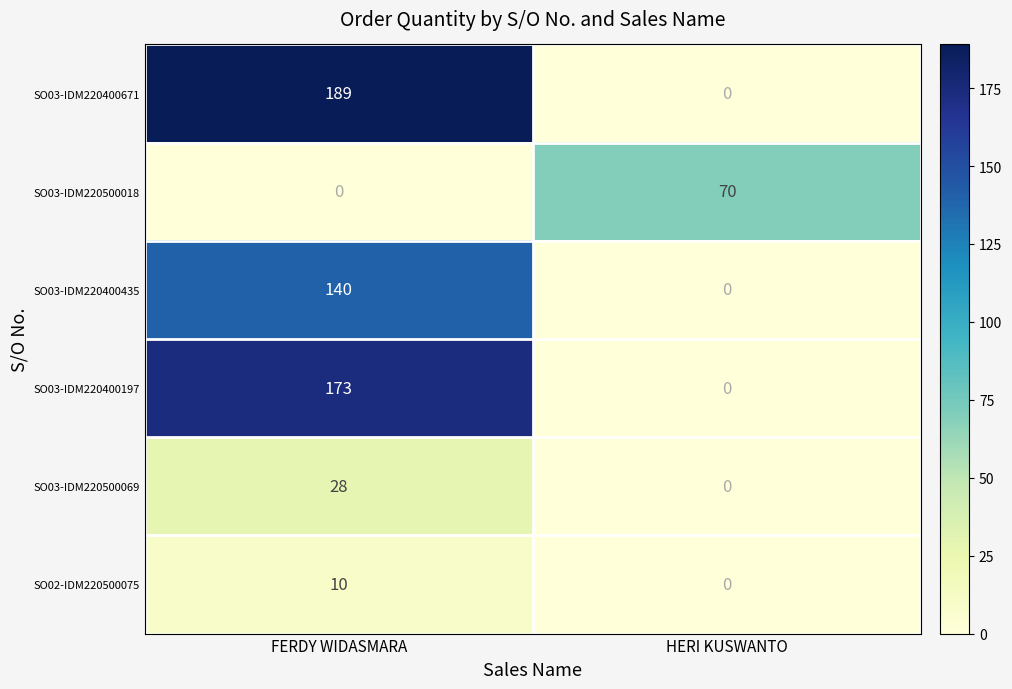

Rank the series by their maximum value, from lowest to highest.

SO02-IDM220500075, SO03-IDM220500069, SO03-IDM220500018, SO03-IDM220400435, SO03-IDM220400197, SO03-IDM220400671